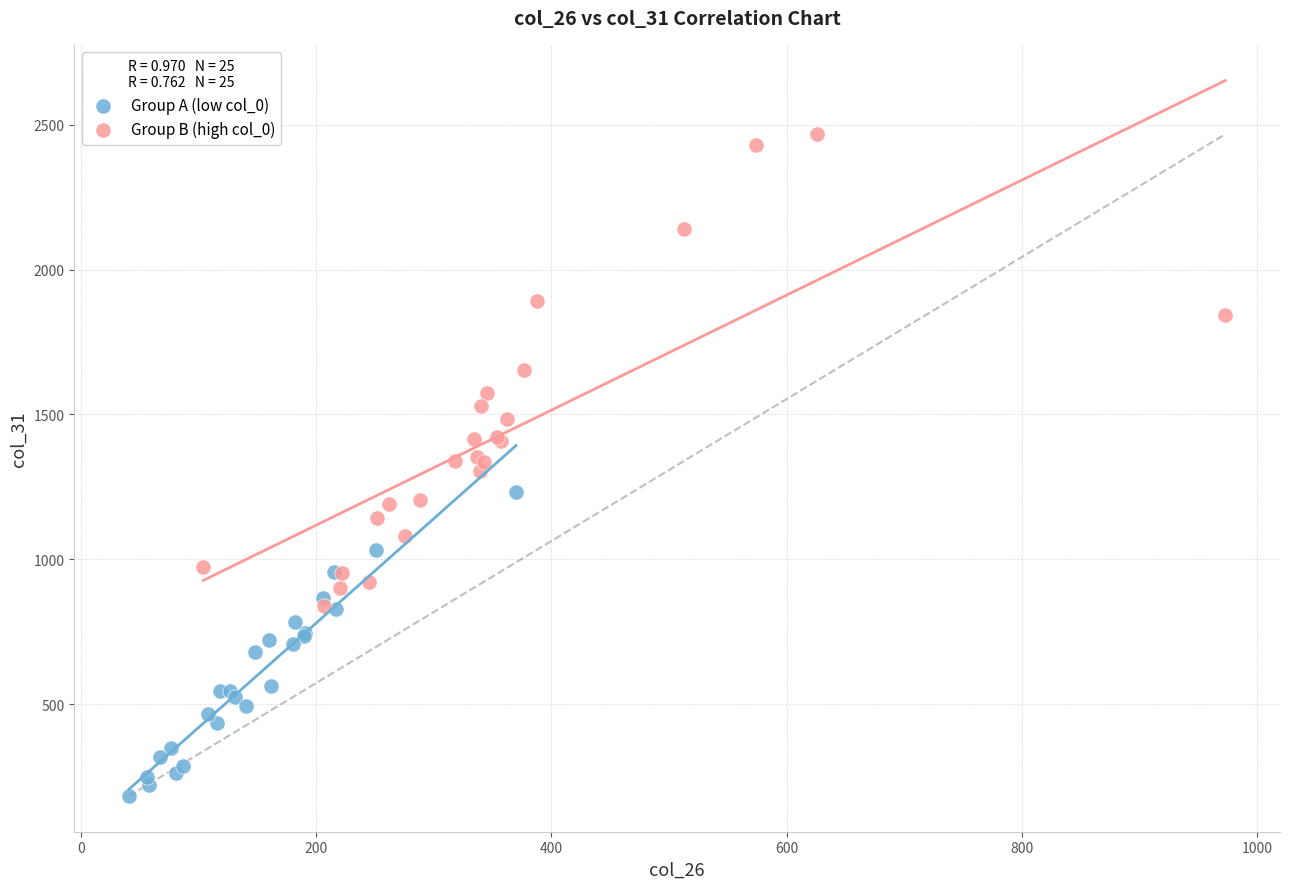

Which series reaches the maximum Y coordinate?

Group B (high col_0)